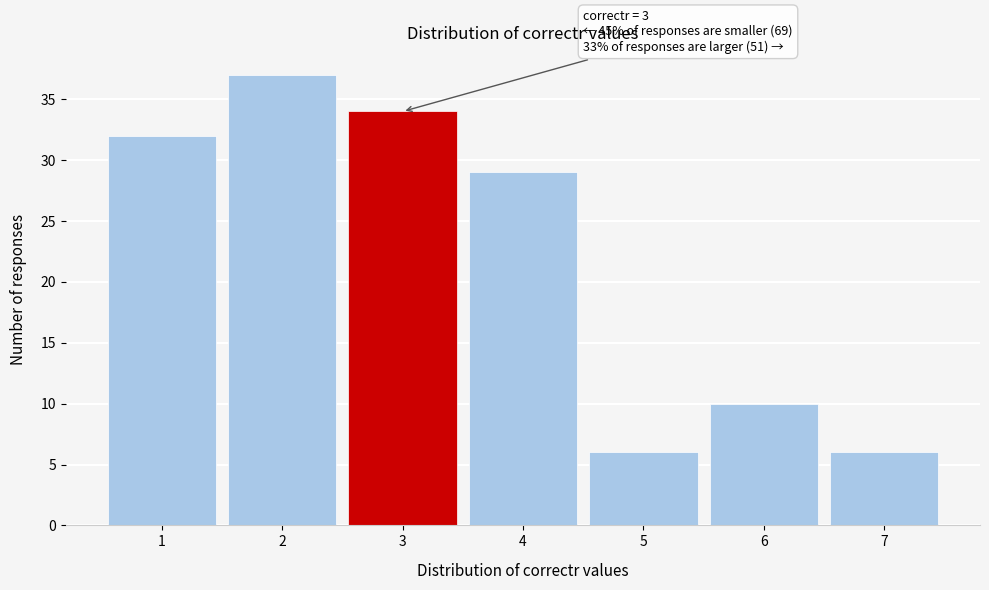

Over which range of the x-axis is the bar tallest?

1.5 to 2.5